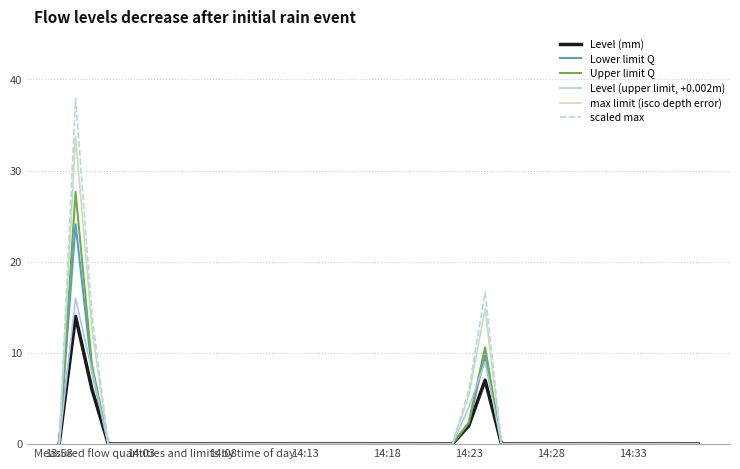

List the series in order of their peak value, highest first.

scaled max, max limit (isco depth error), Upper limit Q, Lower limit Q, Level (upper limit, +0.002m), Level (mm)